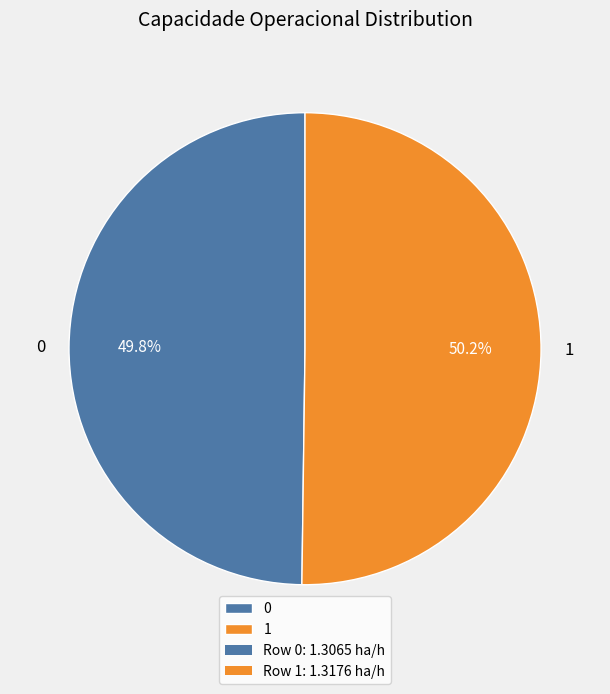

What is the ratio of the value at 0 to the value at 1?

1.0